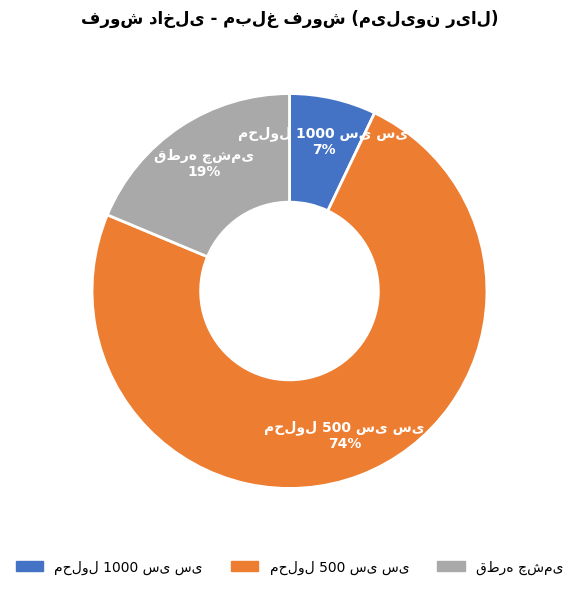

Is there any slice that represents more than half of the pie?

Yes